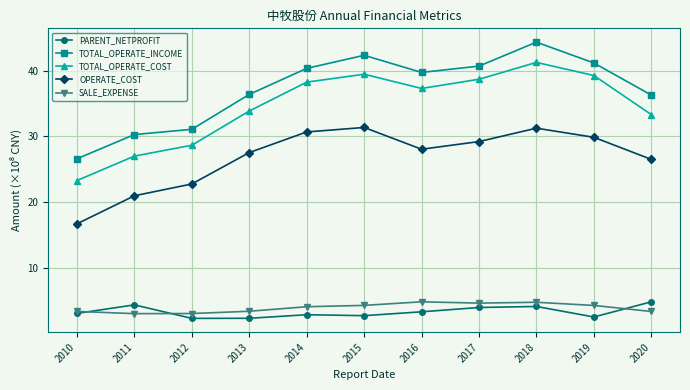

Where does the TOTAL_OPERATE_COST series first go above 37?

2014